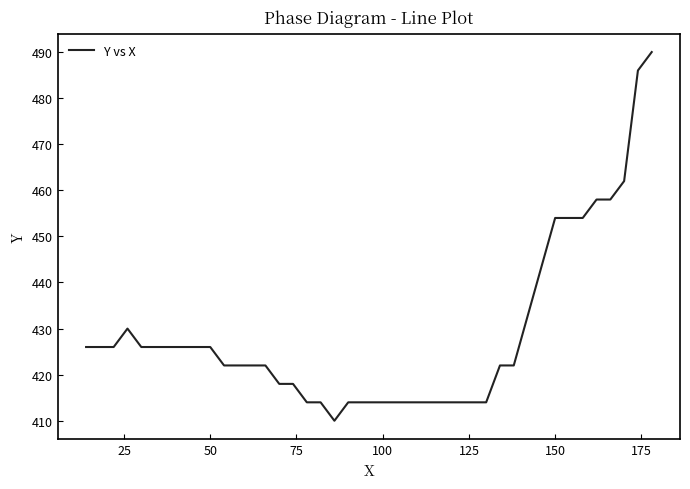

What is the difference between the second highest and minimum values?

76